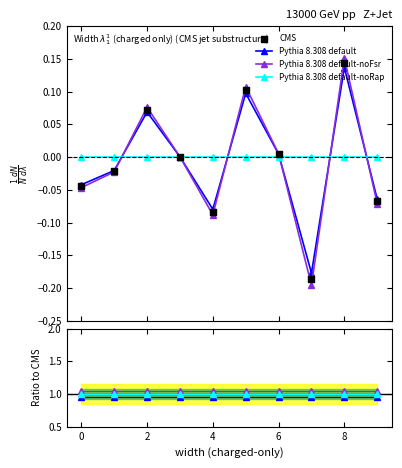

Which series has the widest spread of Y values?

CMS